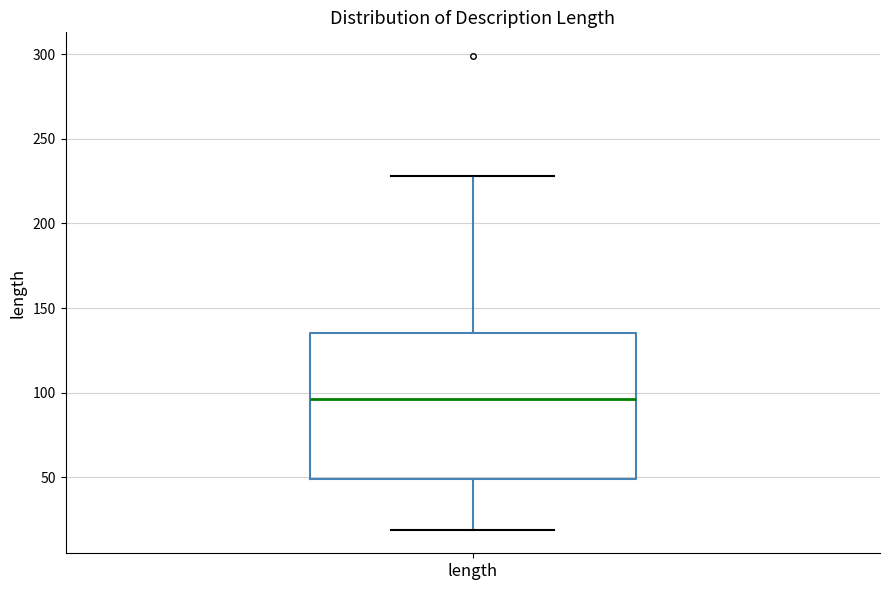

Where is the upper edge of the box for length on the y-axis? The values are not printed on the chart, so give them approximately, as read against the axis.

135